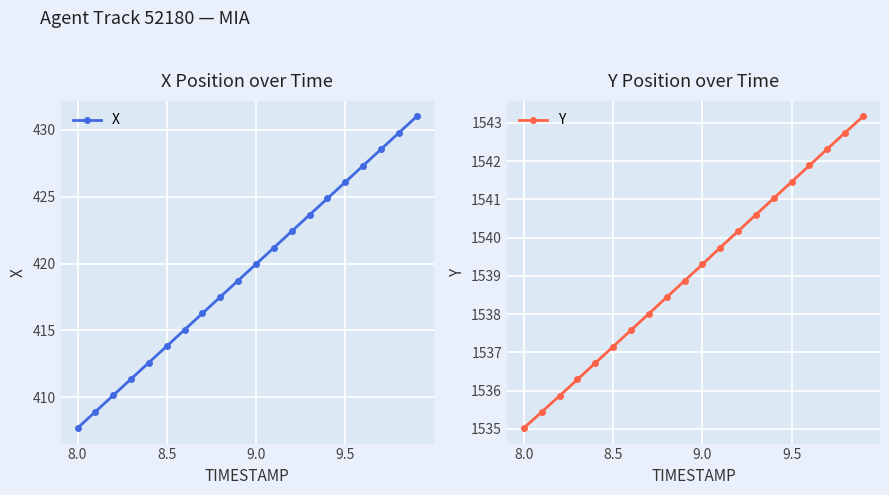

True or false: X has more than 1 interior local peaks.

False